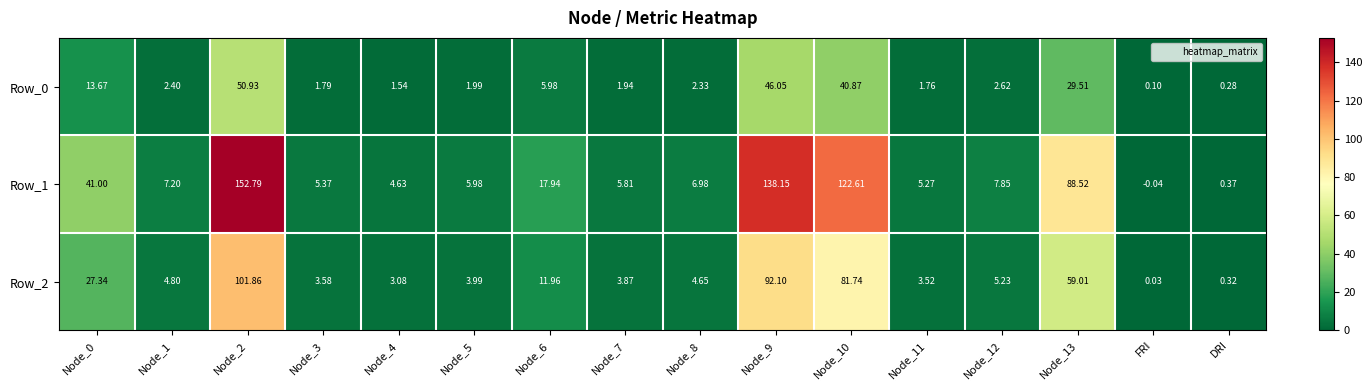

At which label does Row_2 reach its minimum?

FRI